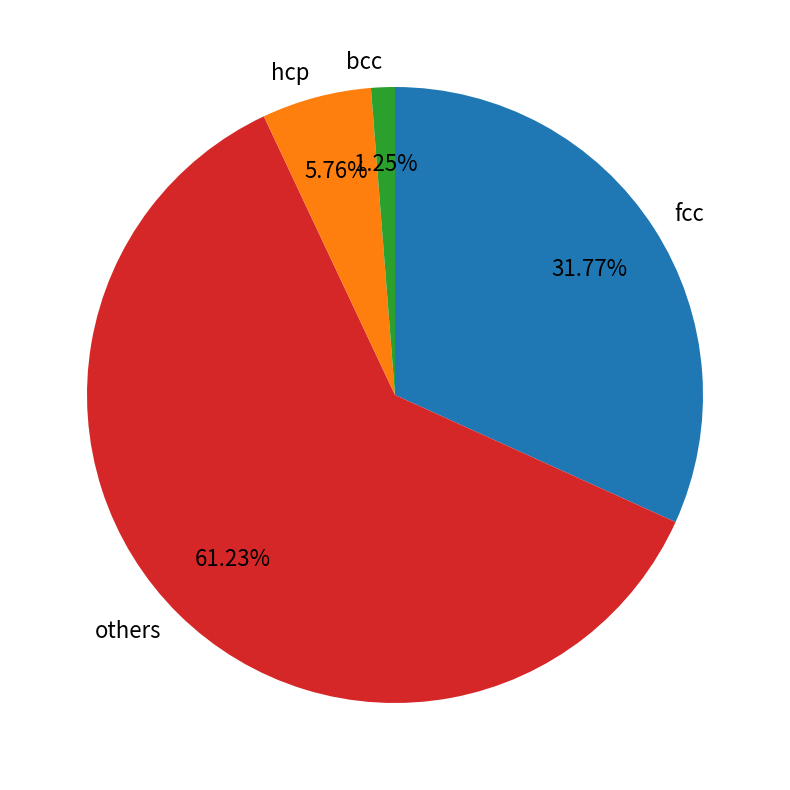

Rank the categories by value from lowest to highest.

bcc, hcp, fcc, others